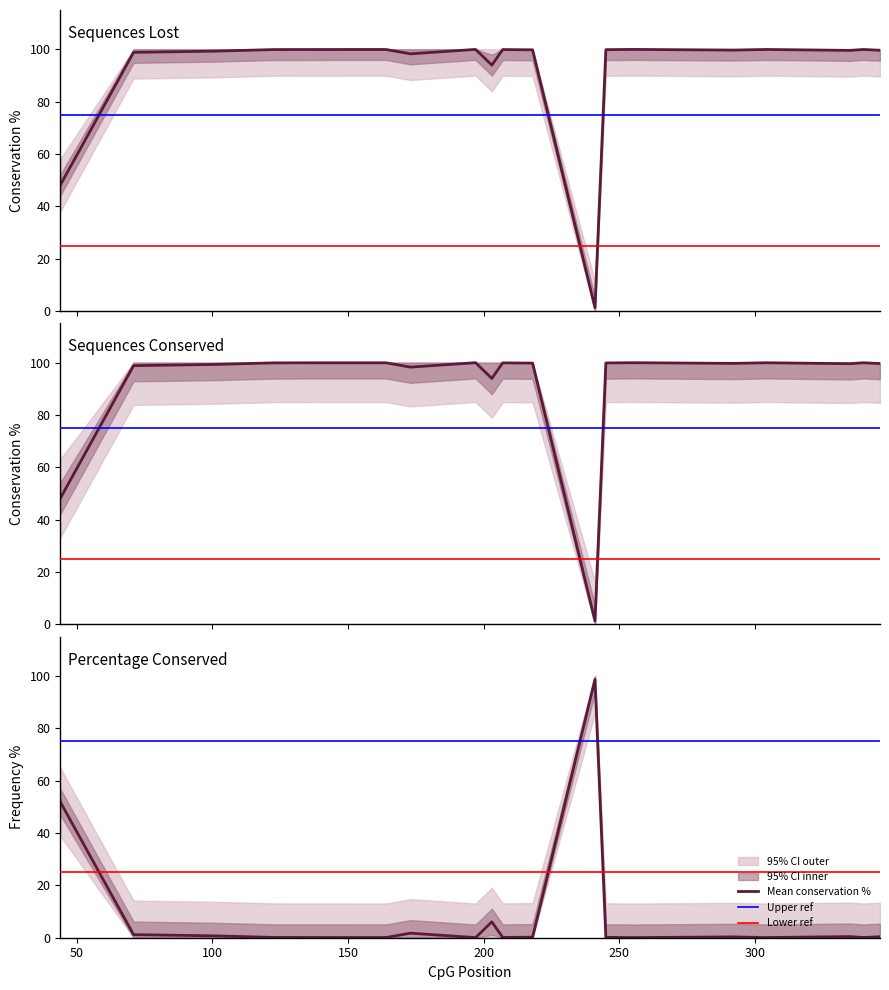

What is the approximate value of Sequences Conserved at 255?

99.9